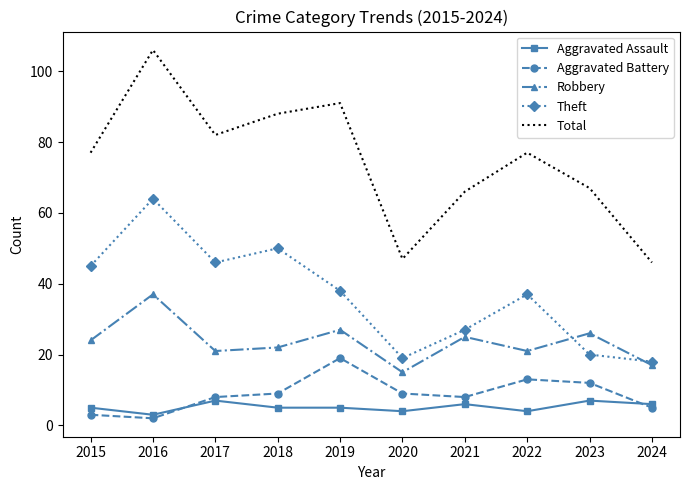

What is the average value of the Total series?

75